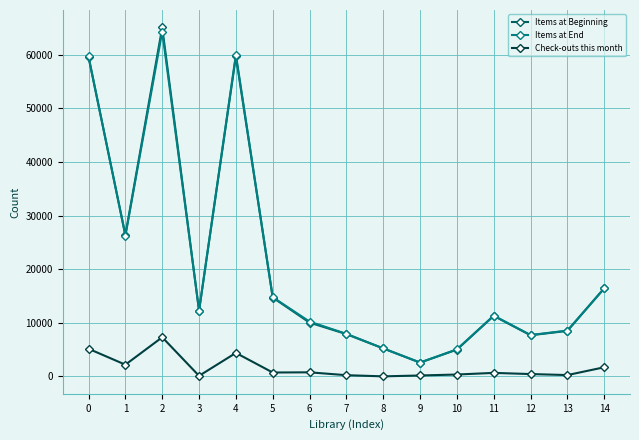

At how many categories does at least one series exceed 60655?

1